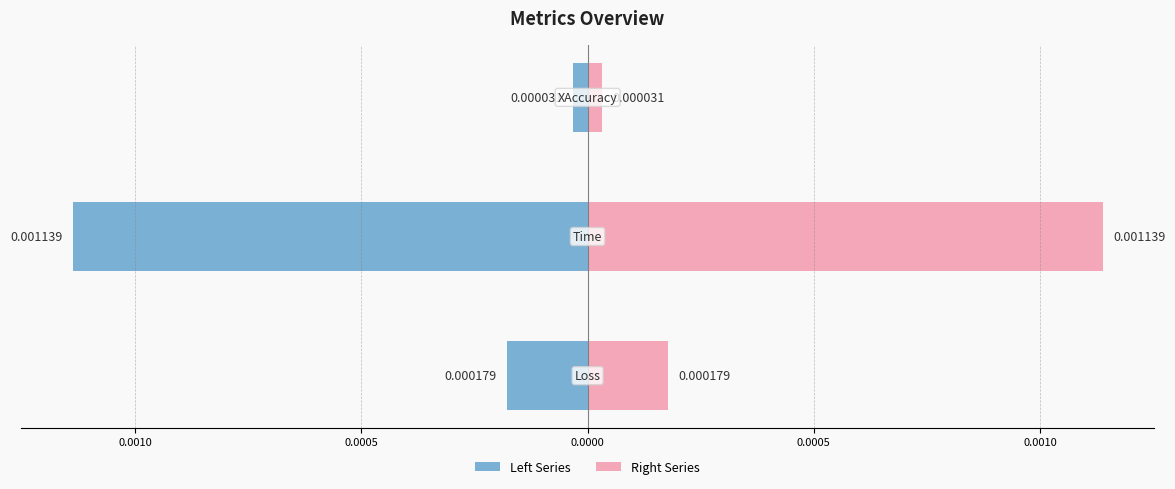

What are all the series names shown in the legend?

Left Series, Right Series